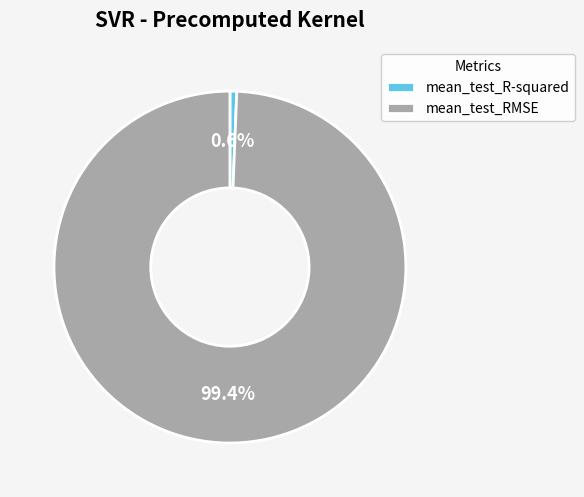

Which has a higher value, mean_test_RMSE or mean_test_R-squared?

mean_test_RMSE